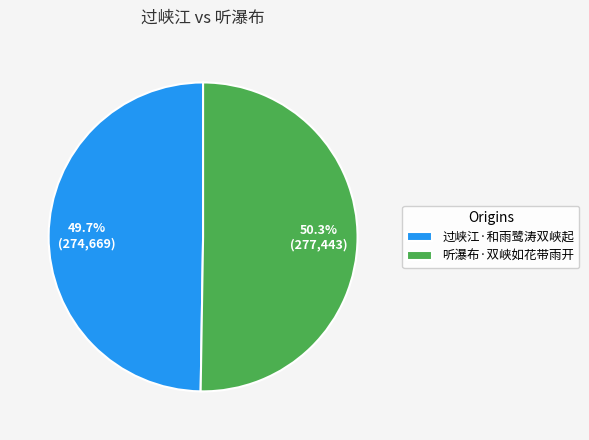

Which slice is the smallest?

过峡江·和雨鹭涛双峡起